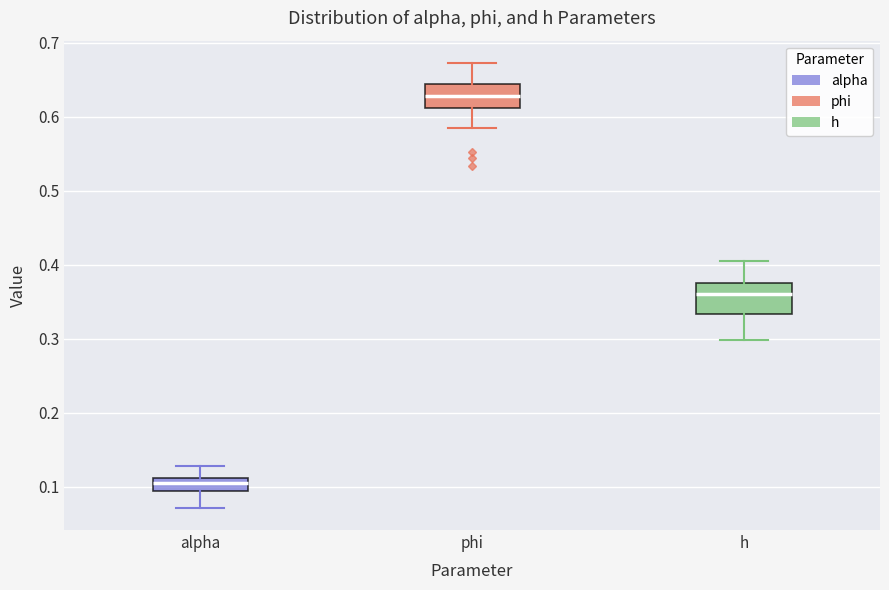

Where does the upper whisker of the box for phi end on the y-axis? The values are not printed on the chart, so give them approximately, as read against the axis.

0.67